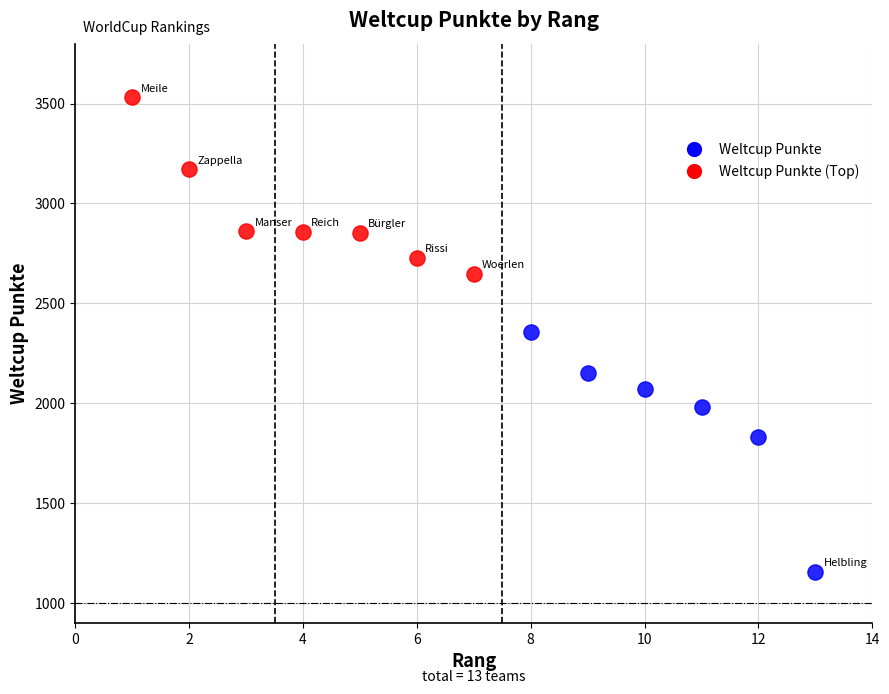

Which series reaches the maximum Y coordinate?

Weltcup Punkte (Top)